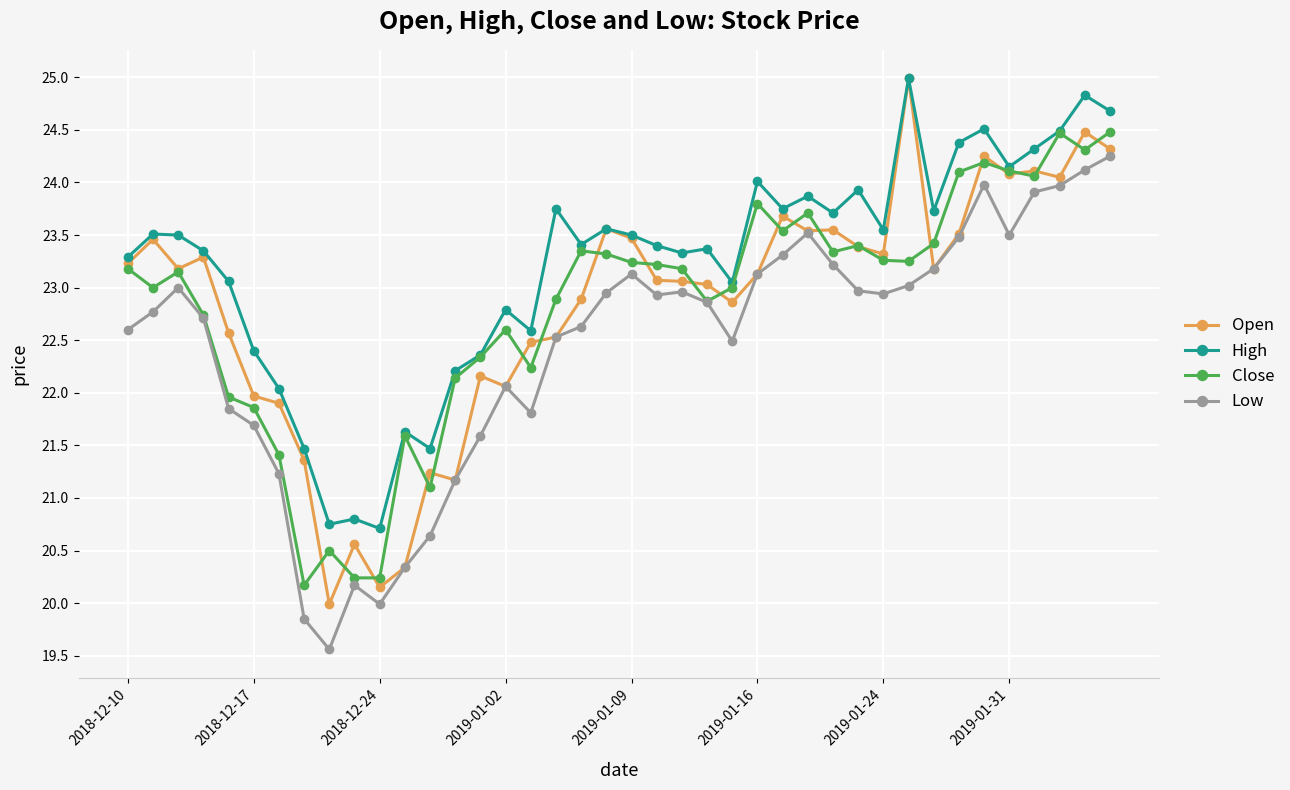

True or false: High has more than 1 interior local peaks.

True